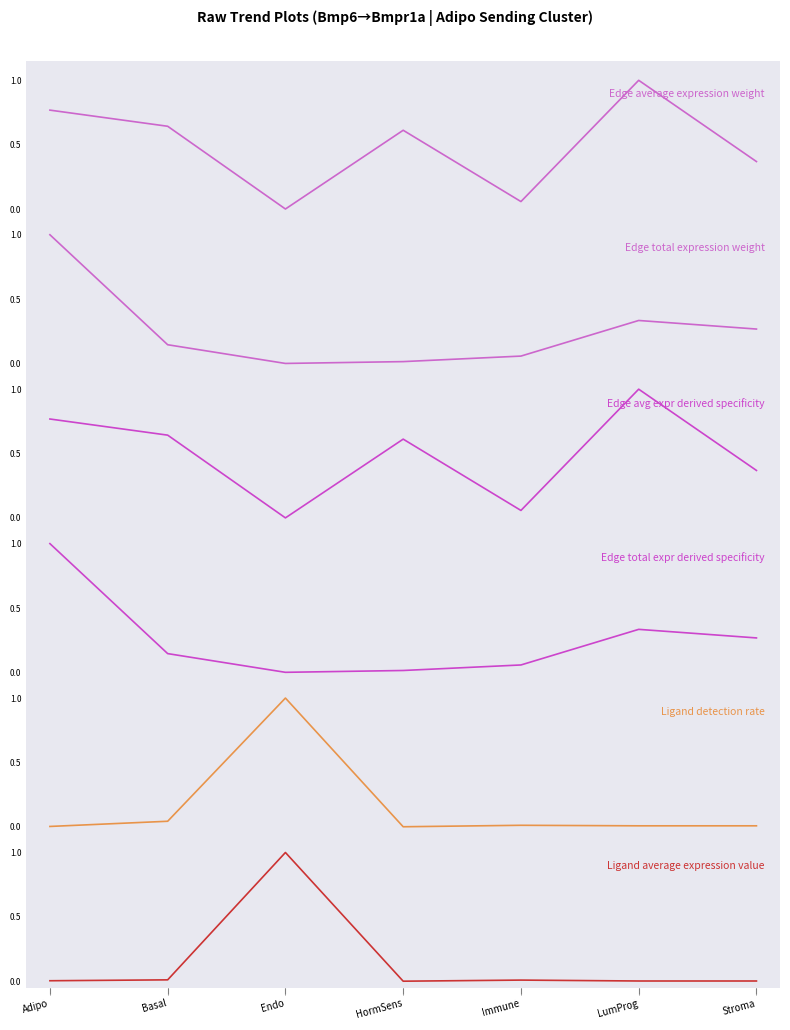

True or false: Edge total expr derived specificity has a value of 0.1 at Stroma.

False